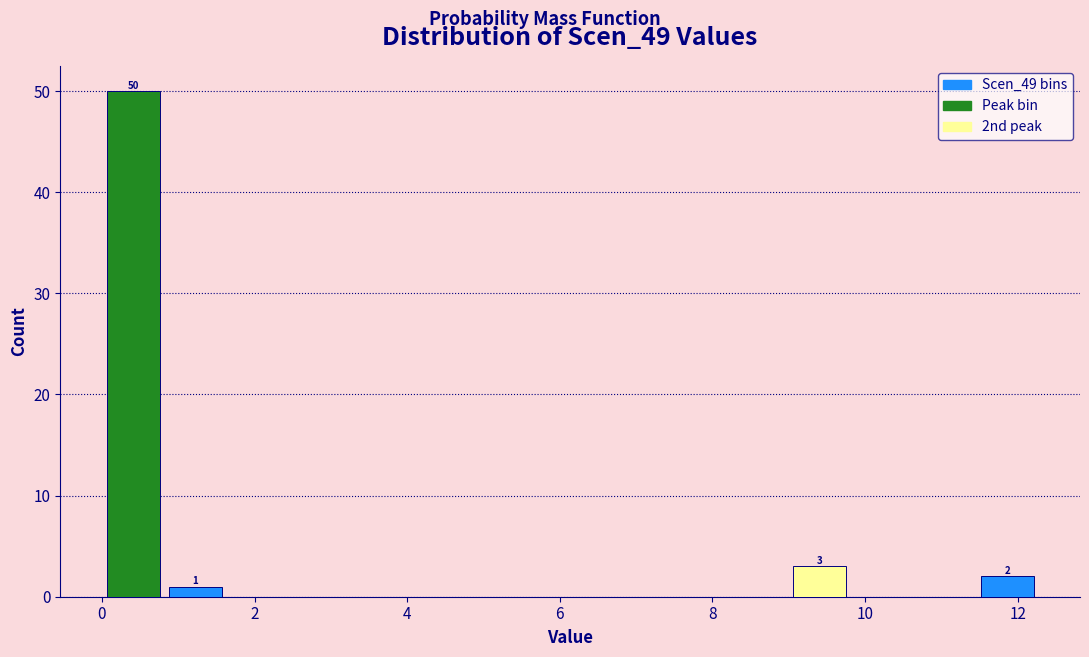

Over which range of the x-axis is the bar tallest?

0.0 to 0.8